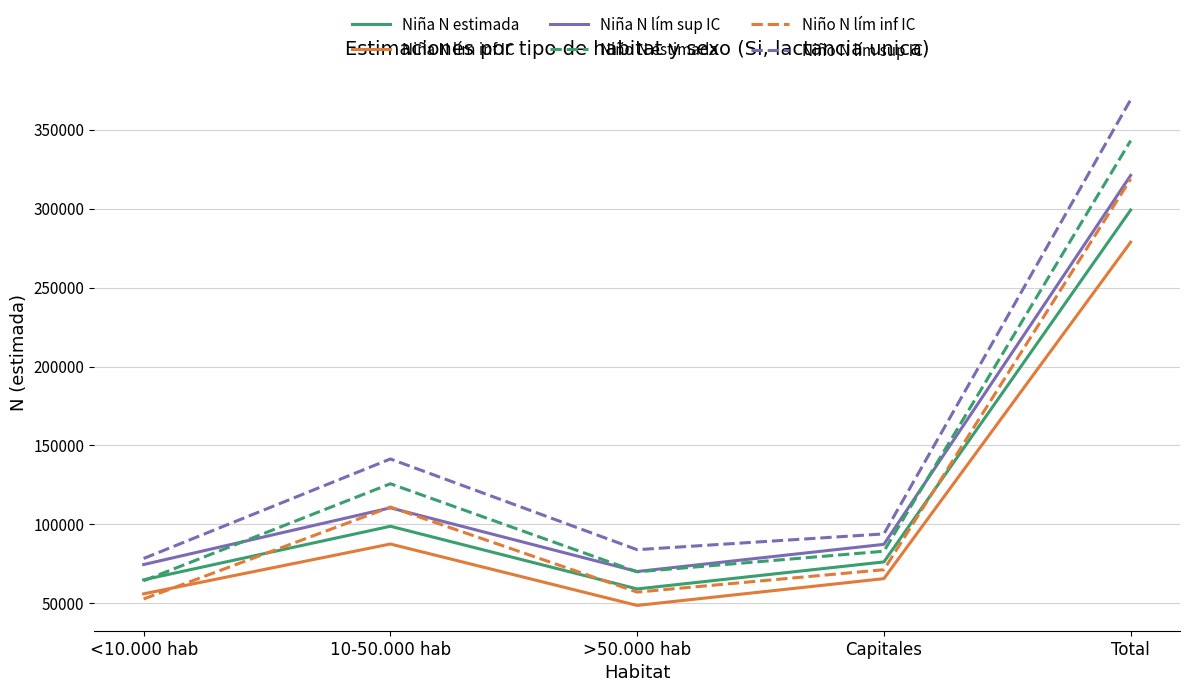

What is the total value across all series at Capitales?

477630